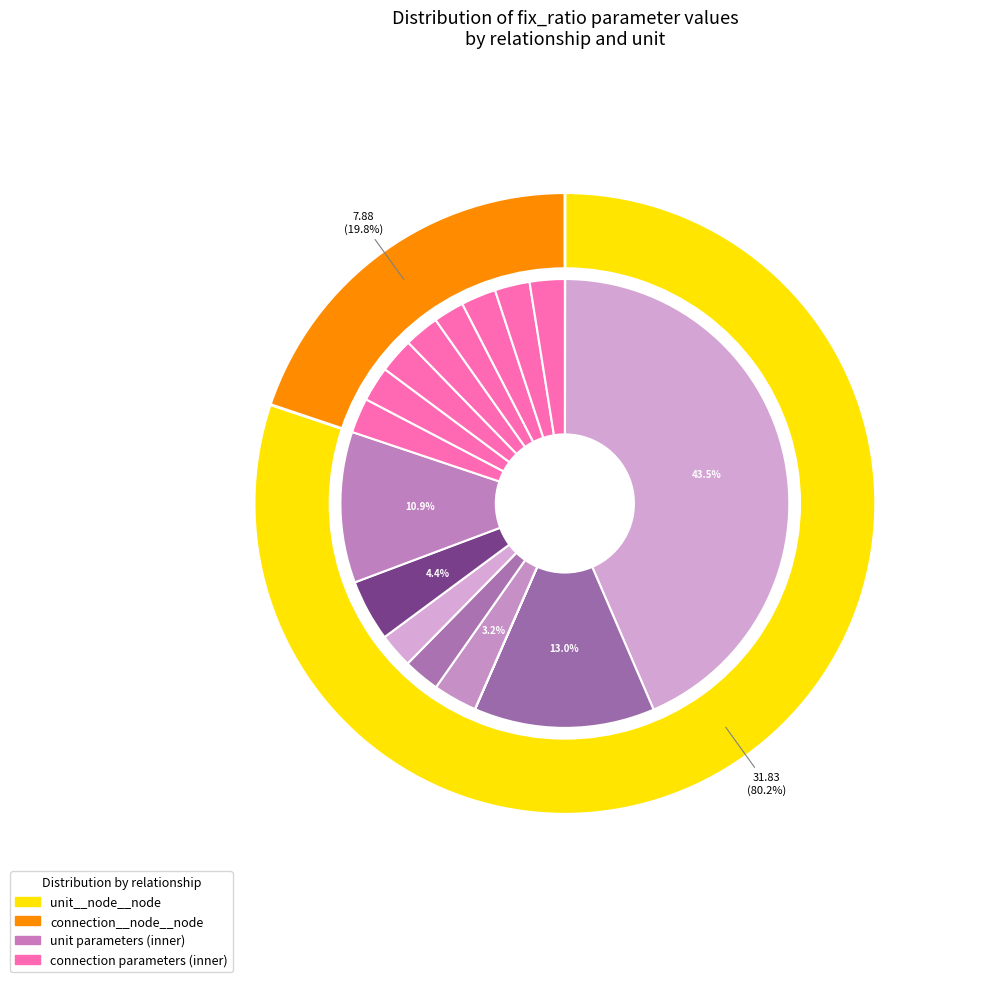

Is there any slice that represents more than half of the pie?

Yes